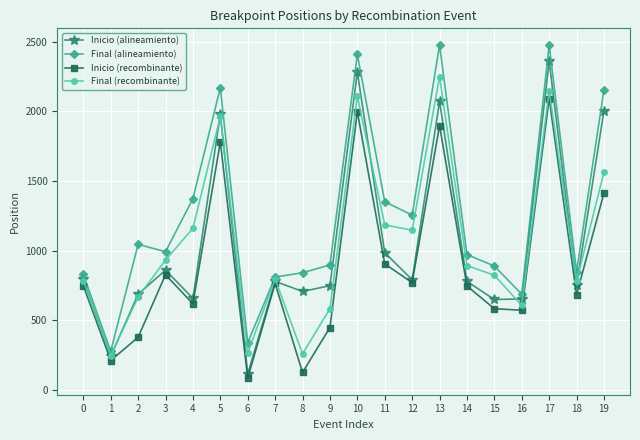

At how many categories does at least one series exceed 1775?

5